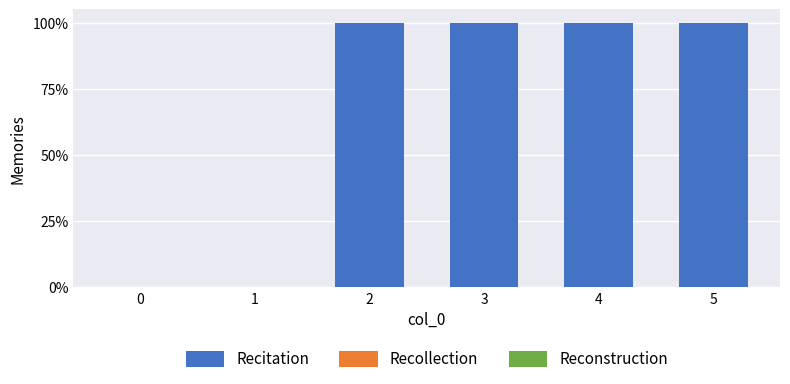

What is the greatest value displayed?

100